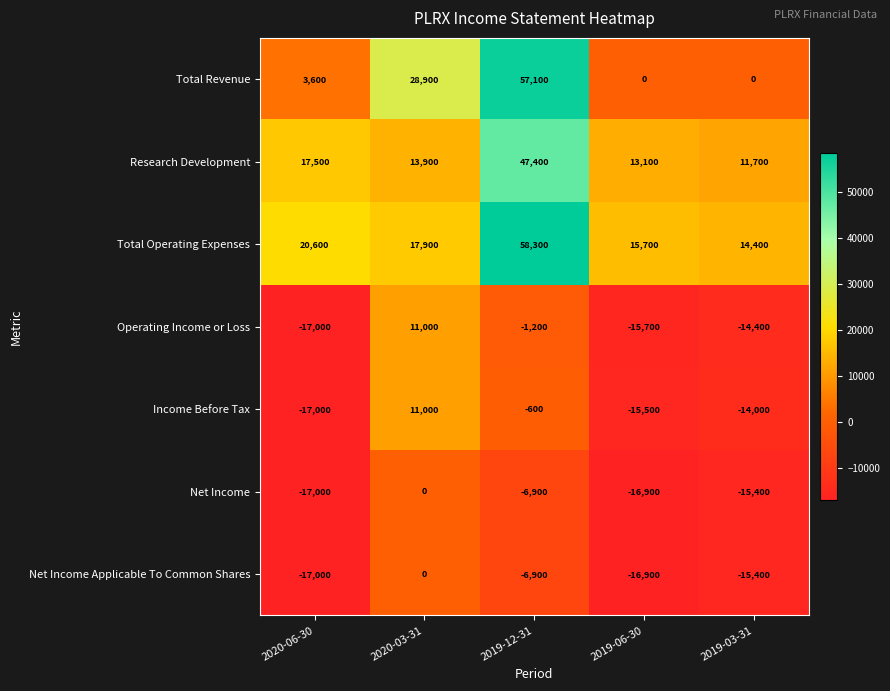

What is the difference between the highest and lowest values at 2019-03-31?

29800